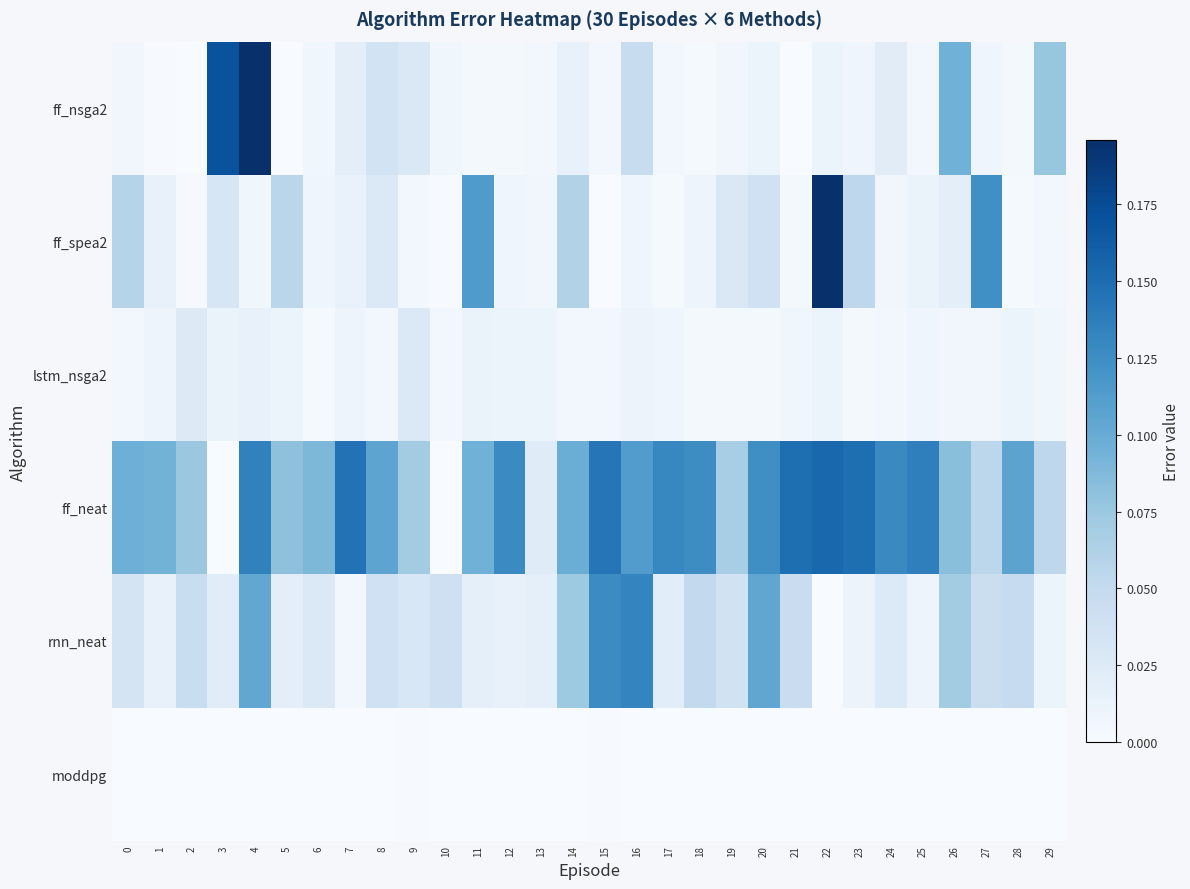

At how many categories does at least one series exceed 0?

30